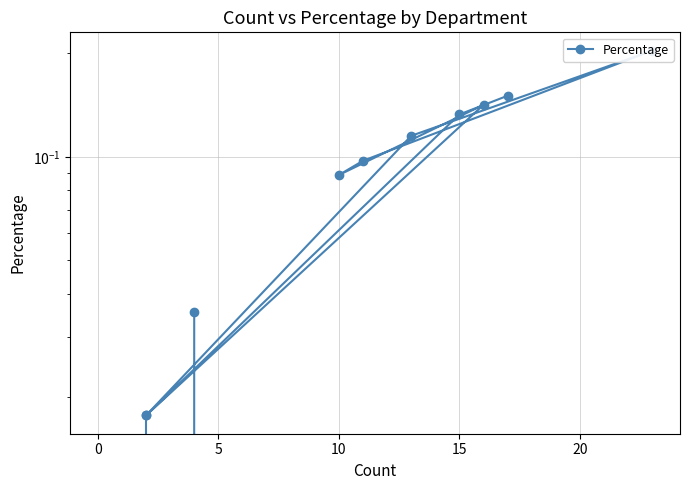

What is the average value?

0.1